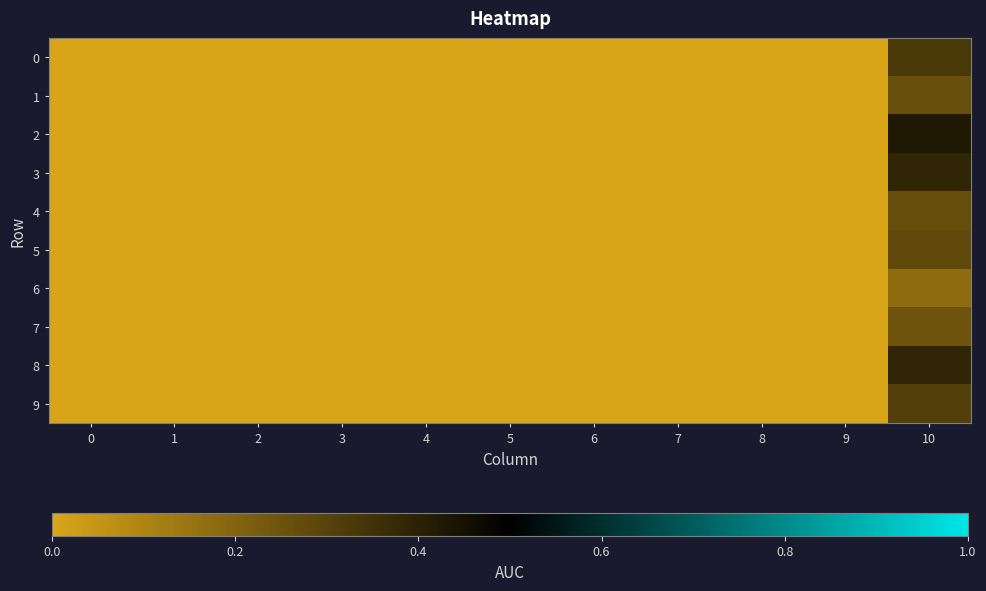

List the series in order of their peak value, highest first.

2, 8, 3, 0, 9, 5, 4, 1, 7, 6